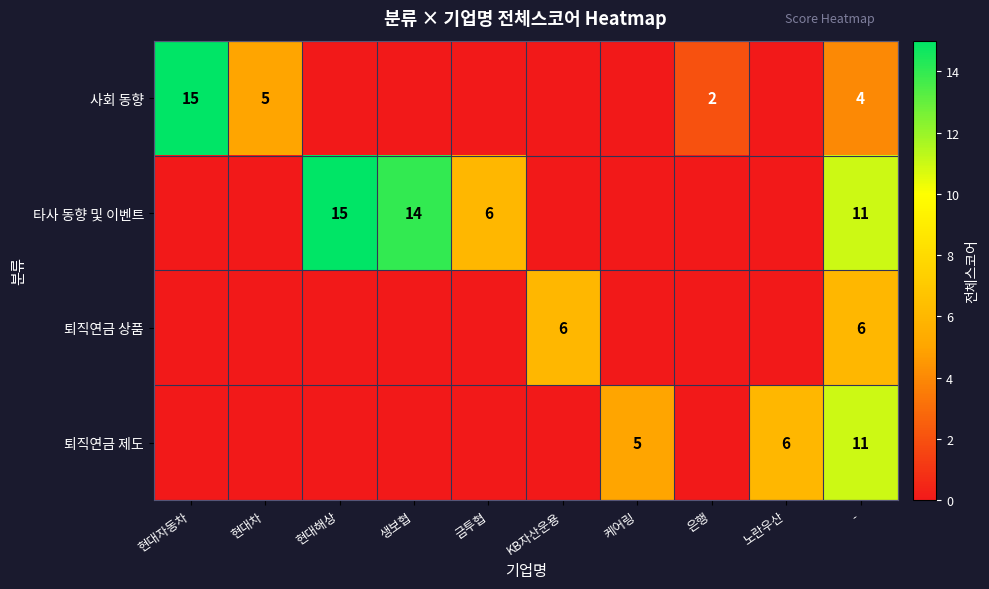

What is the difference between the highest and lowest values at -?

7